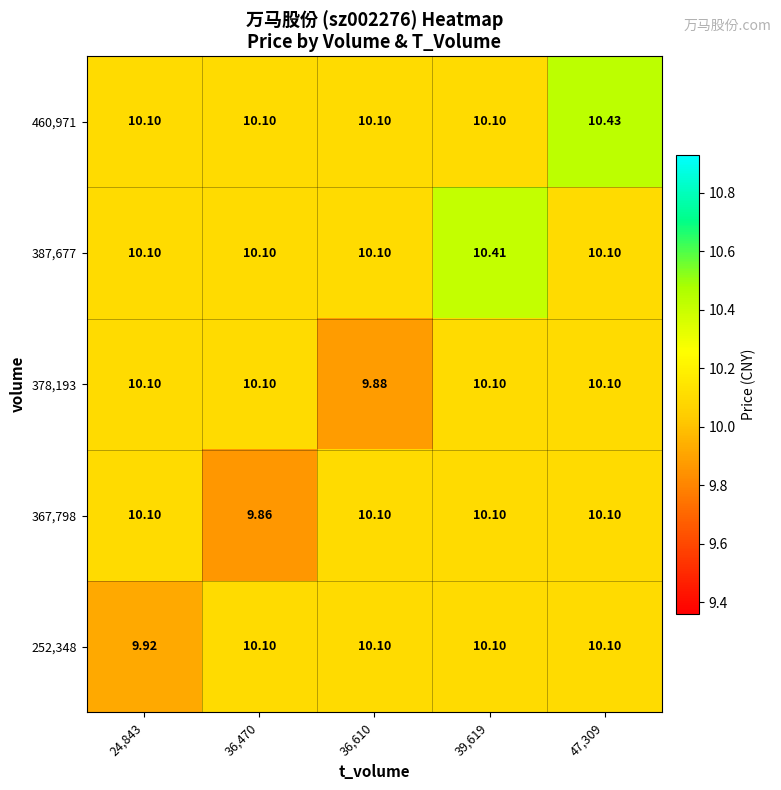

Which series has the largest range (max minus min)?

460,971